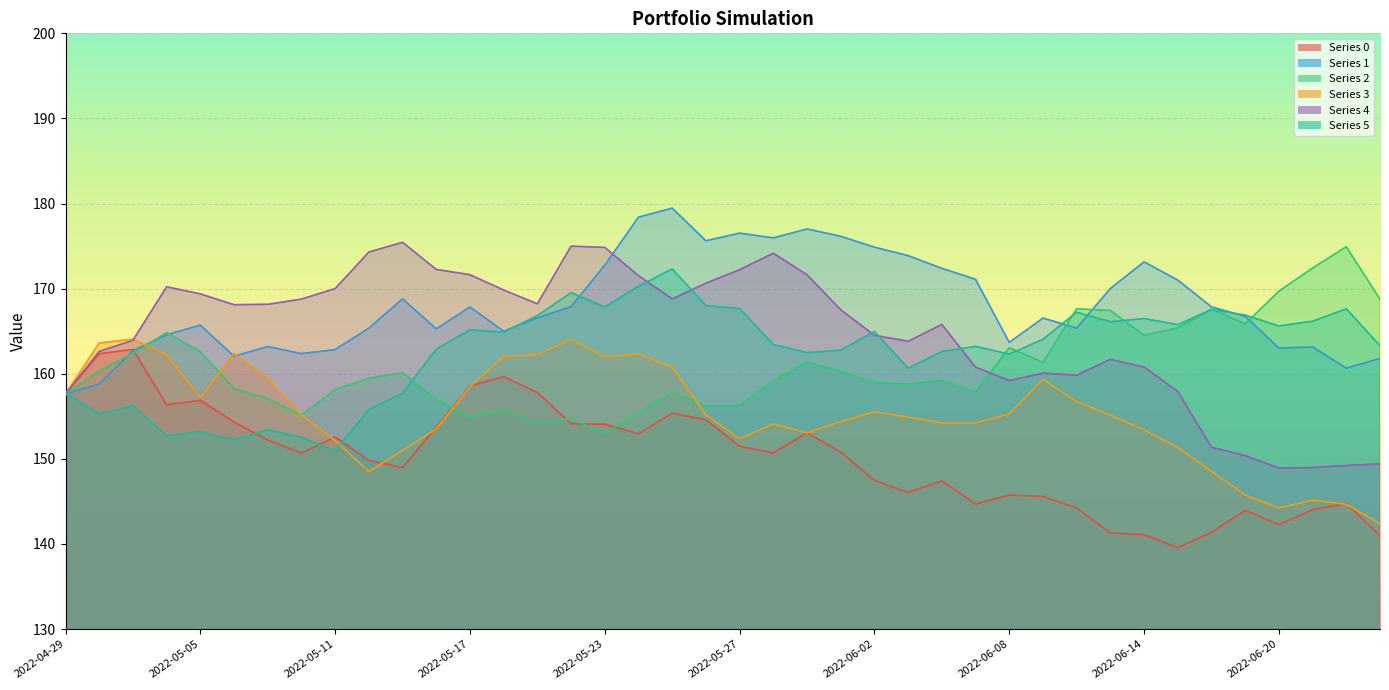

Which series has the widest spread of values?

Series 4